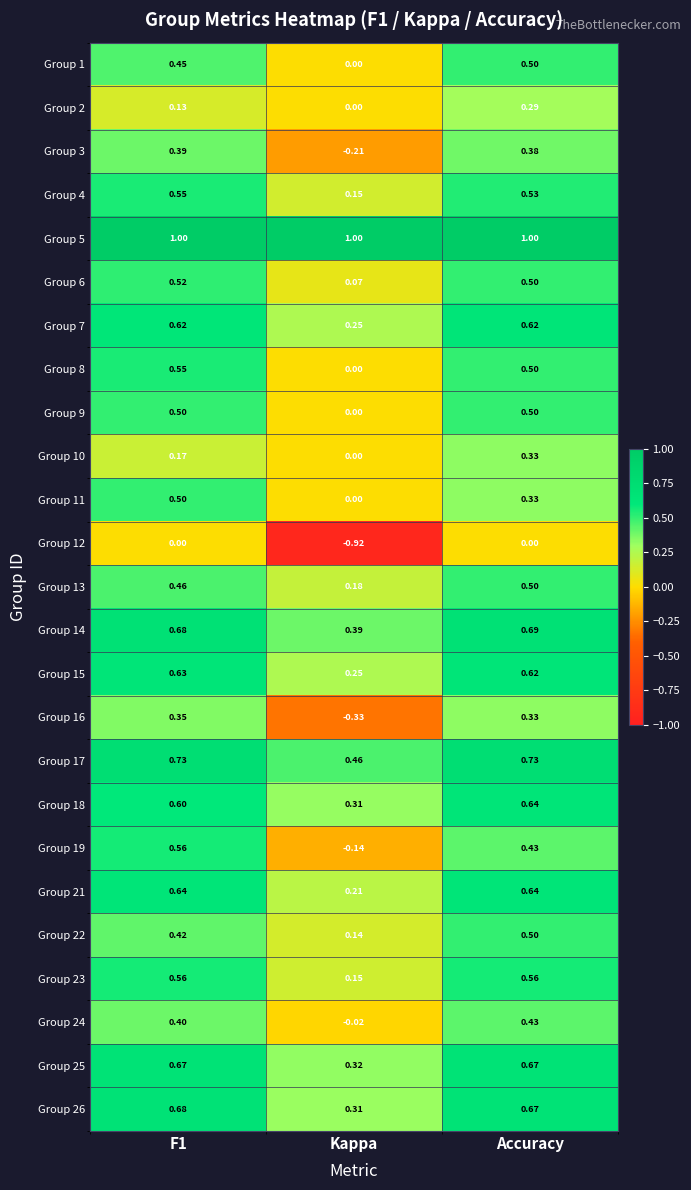

Is the value of Group 19 at Kappa greater than the value of Group 7 at Accuracy?

No